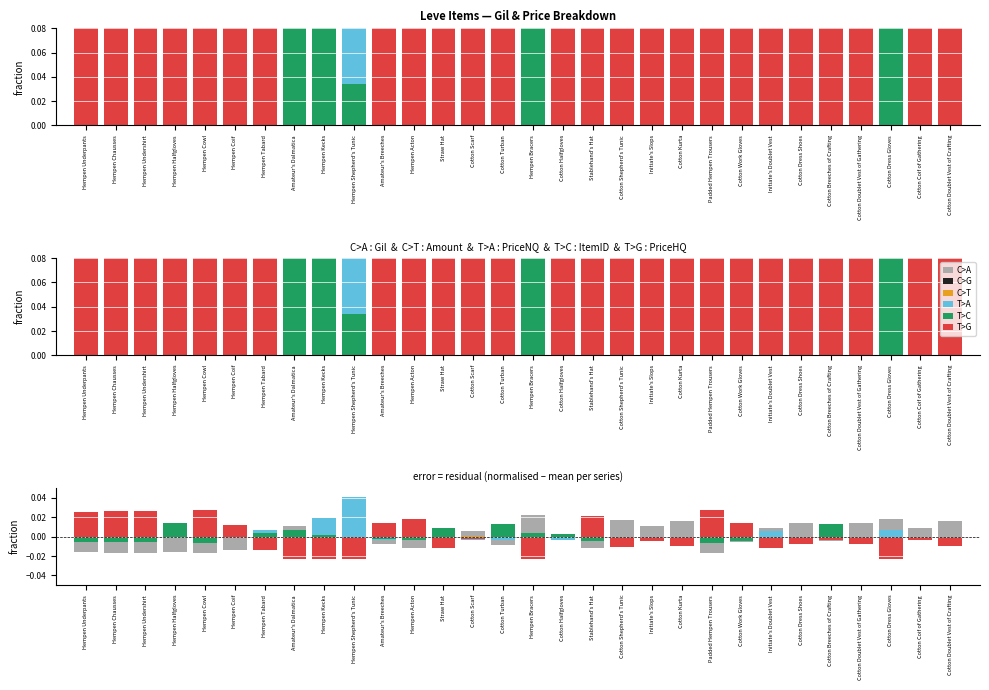

Rank the series by their maximum value, from highest to lowest.

T>A, T>G, C>A, T>C, C>T, C>G